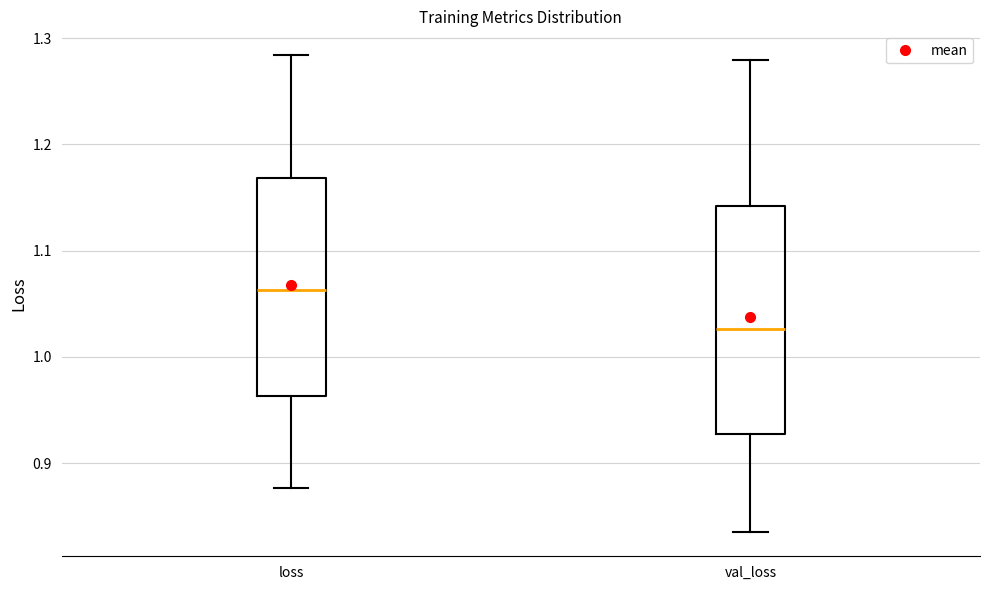

Reading left to right, transcribe this box plot: for each box, give where its median line is, the range the box spans, and where its two whiskers end, as read against the y-axis. The values are not printed on the chart, so give them approximately, as read against the axis.

loss: median 1.06, box 0.96 to 1.17, whiskers 0.88 to 1.28
val_loss: median 1.03, box 0.93 to 1.14, whiskers 0.83 to 1.28